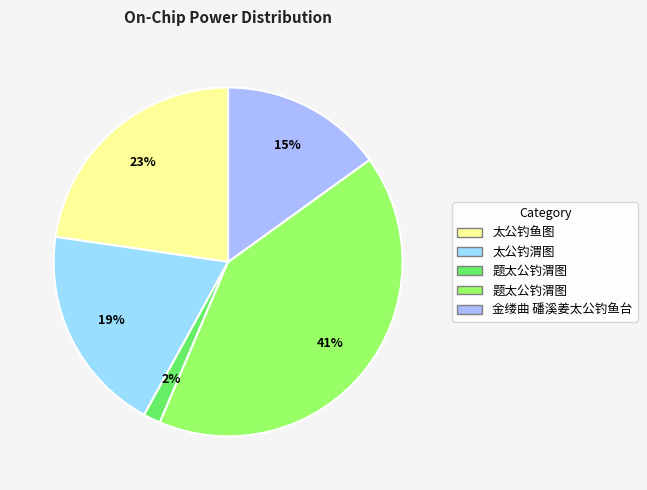

How many slices are in this pie chart?

5